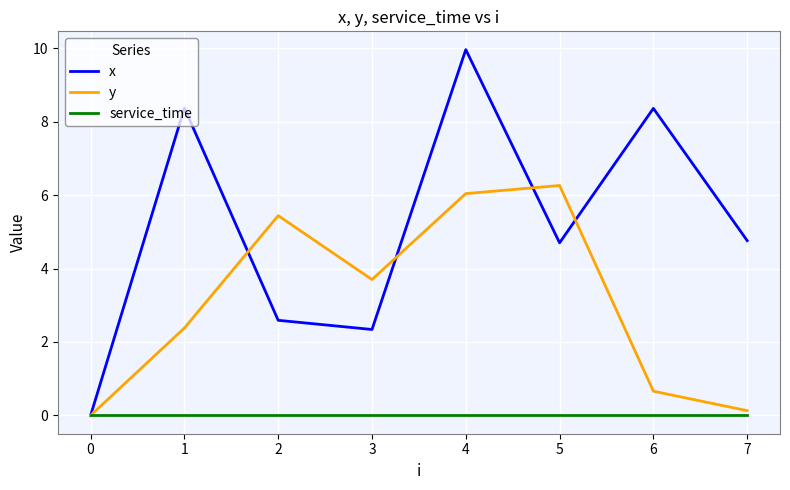

At which label does y first exceed 3?

2